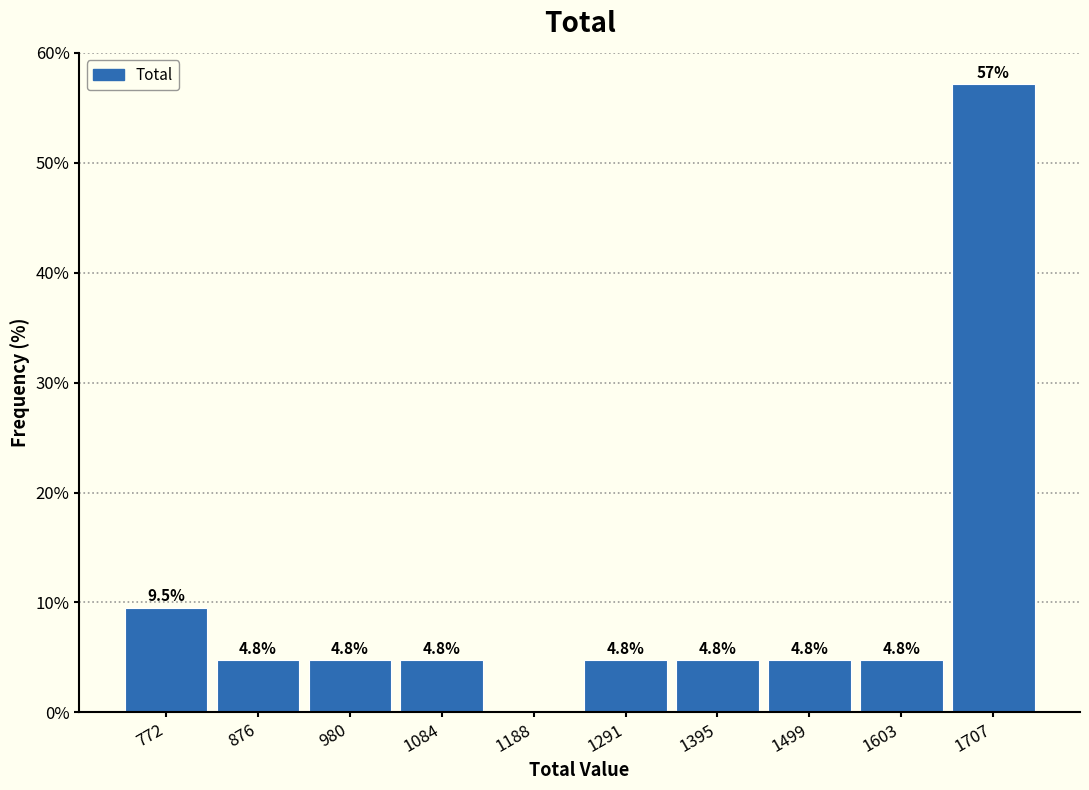

Which range on the x-axis has the tallest bar?

1660 to 1760